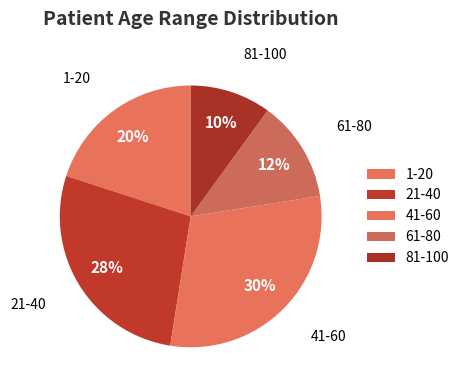

Rank the categories by value from highest to lowest.

41-60, 21-40, 1-20, 61-80, 81-100